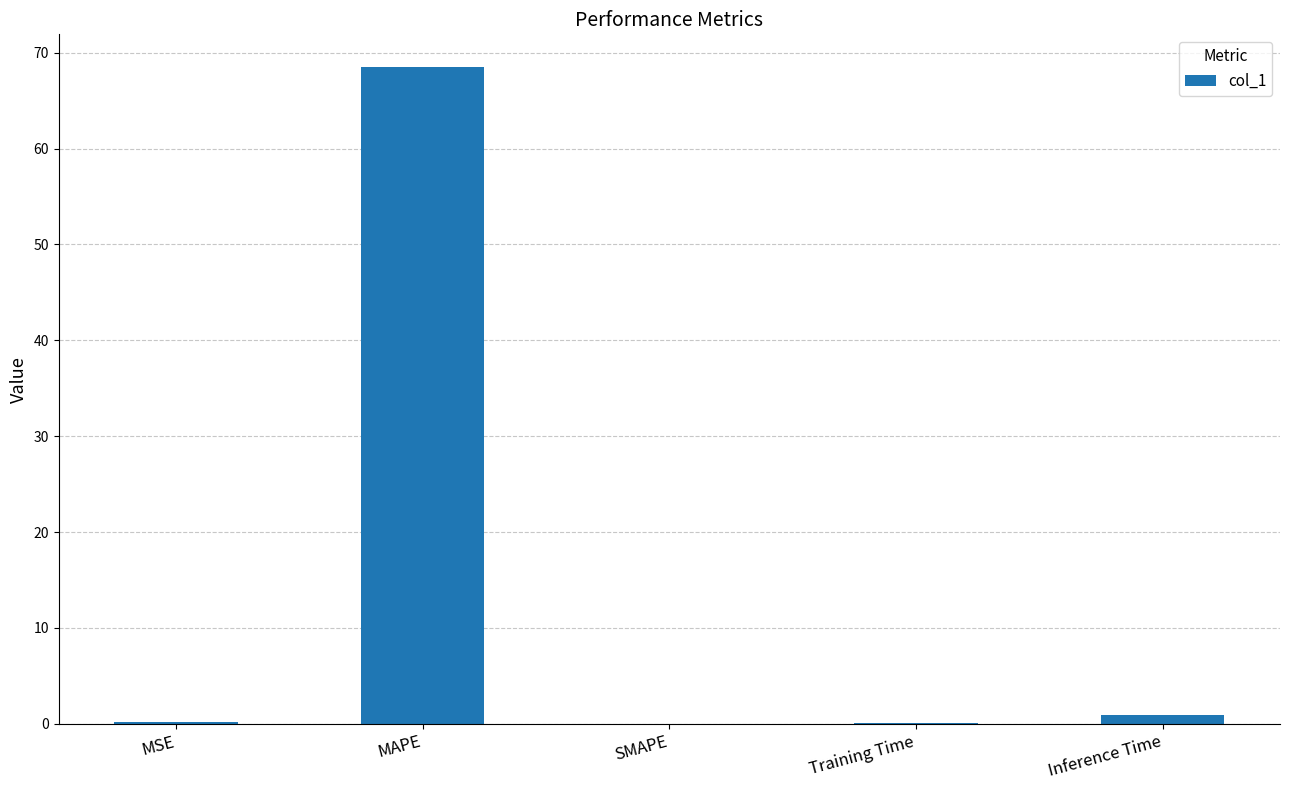

How many data points does each series have?

5